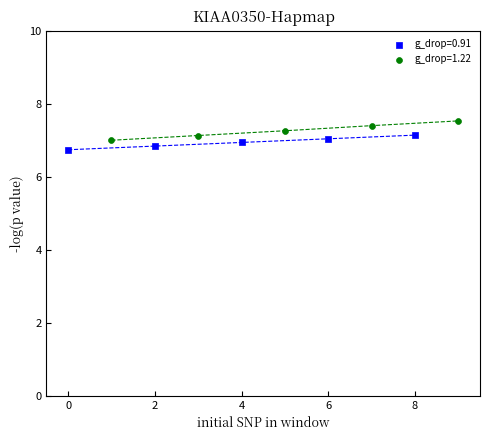

Which series has the largest Y range (max minus min)?

g_drop=1.22